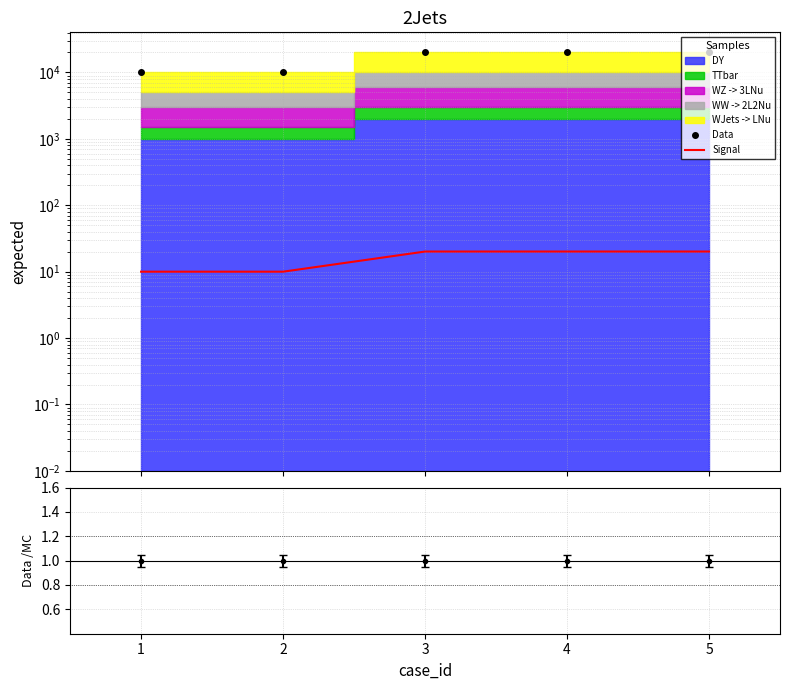

How many data points does each series have?

5